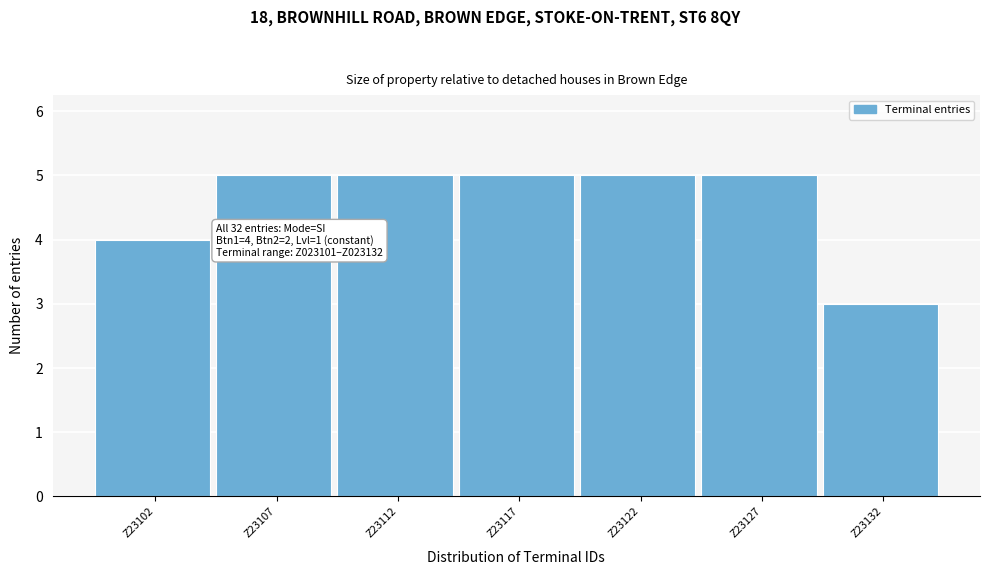

Reading right to left, list all the values displayed in this chart.

3	5	5	5	5	5	4